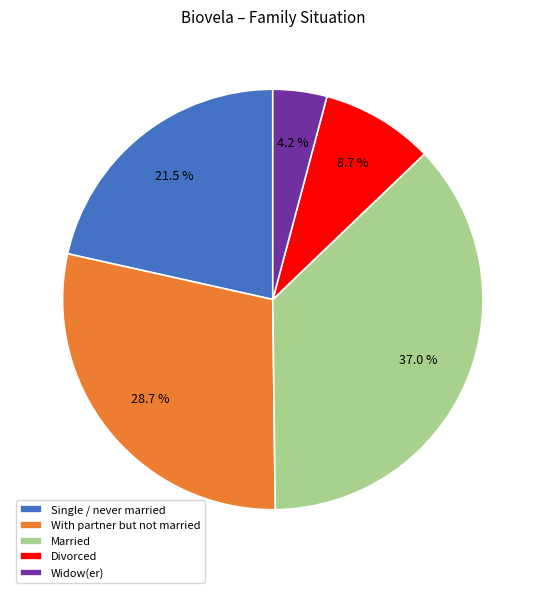

How many slices are in this pie chart?

5